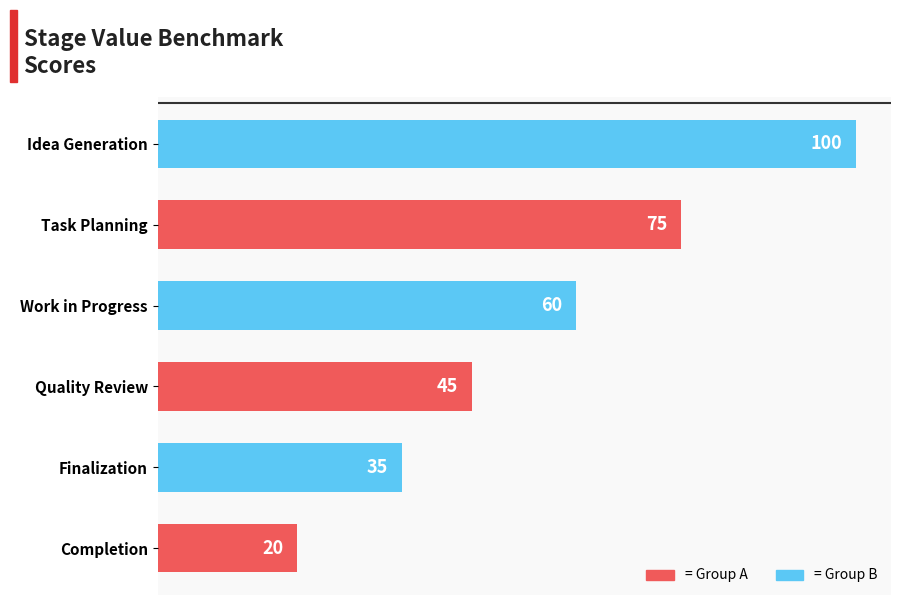

List the labels in order of value, largest first.

Idea Generation, Task Planning, Work in Progress, Quality Review, Finalization, Completion